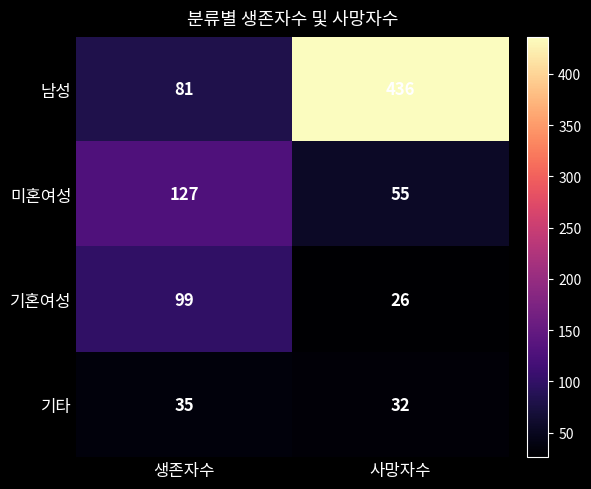

Reading right to left, extract all data points from this chart.

남성: 사망자수=436	생존자수=81
미혼여성: 사망자수=55	생존자수=127
기혼여성: 사망자수=26	생존자수=99
기타: 사망자수=32	생존자수=35